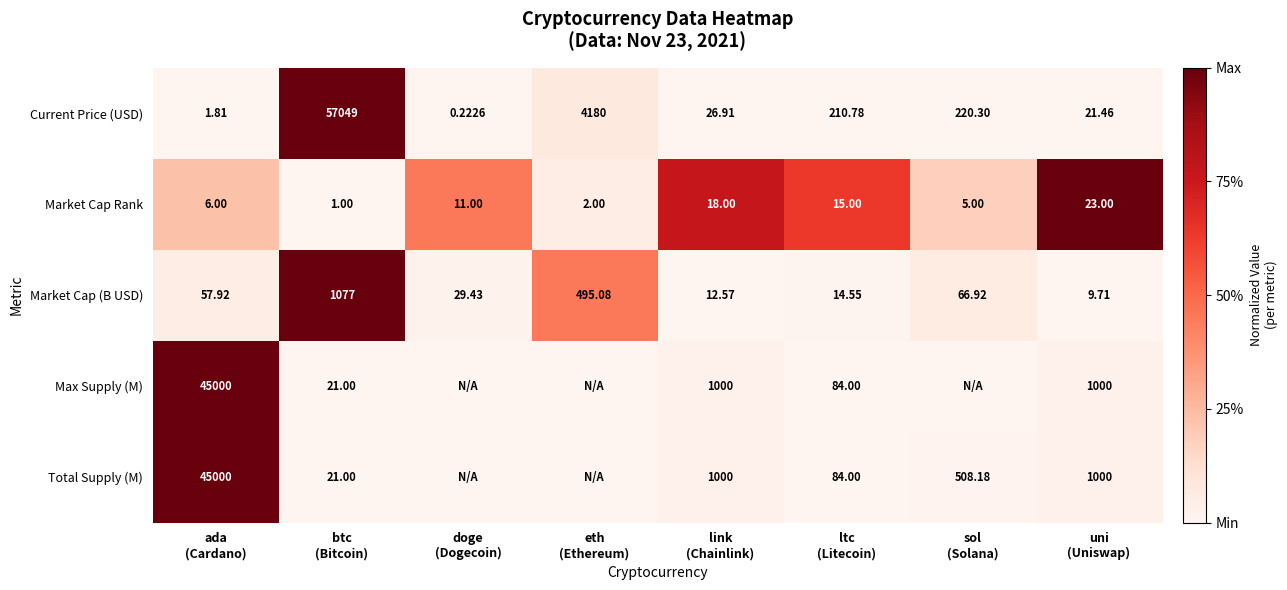

Which category has the highest value in the Market Cap (B USD) series?

btc (Bitcoin)